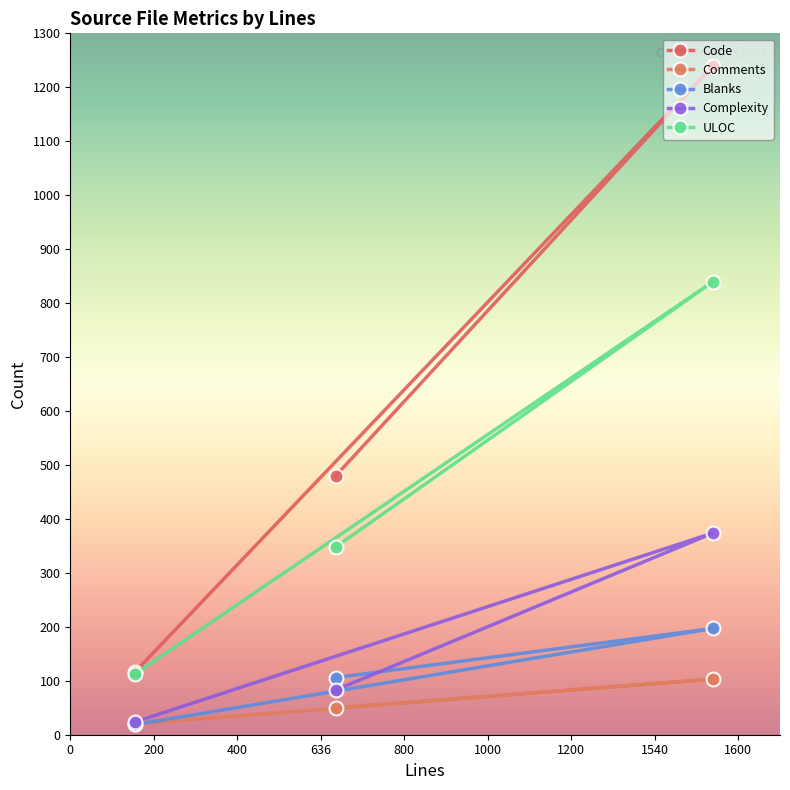

At 636, list the series in order from smallest to largest.

Comments, Complexity, Blanks, ULOC, Code